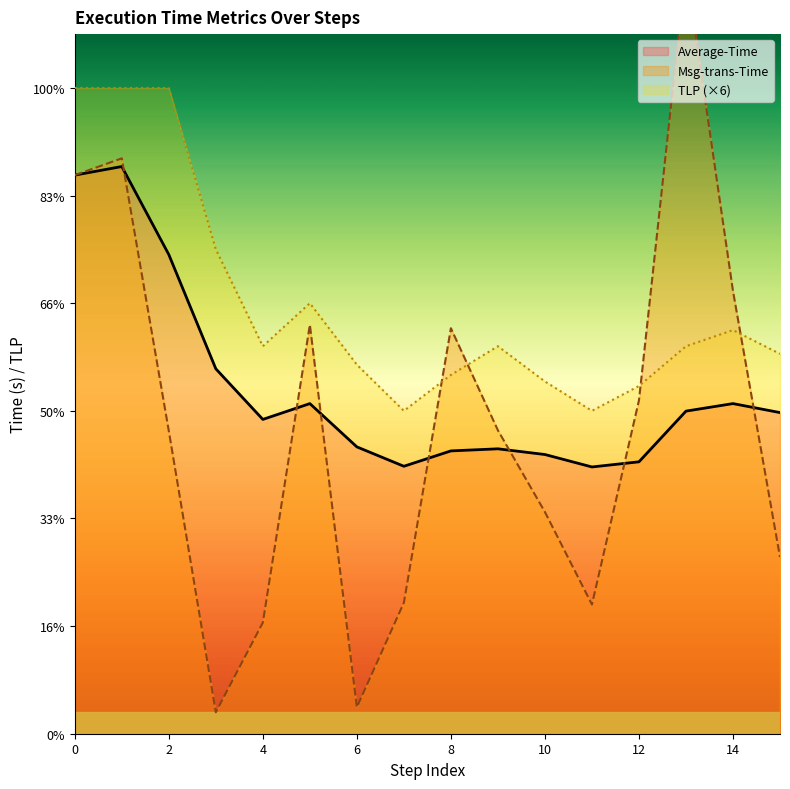

At which label is Average-Time closest to 3?

13